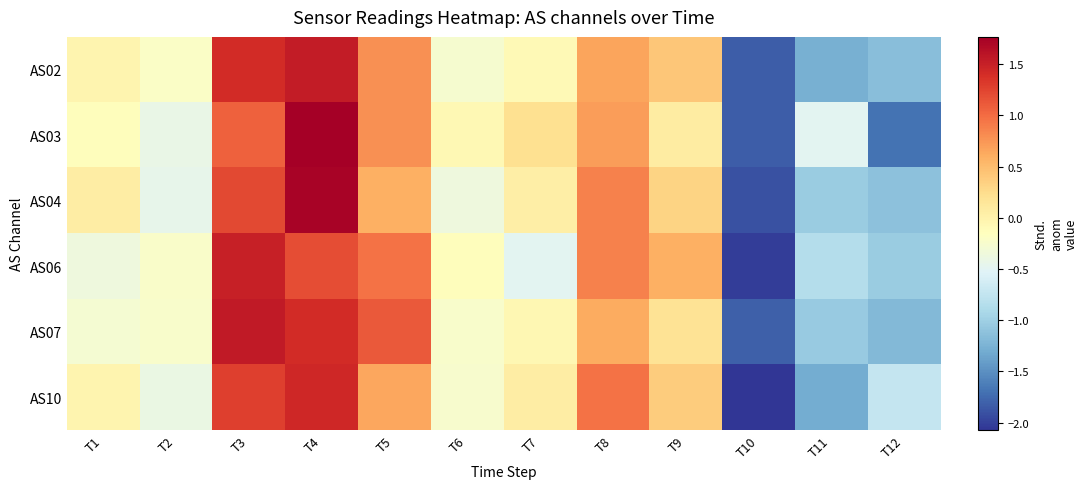

What is the smallest value displayed?

-2.1